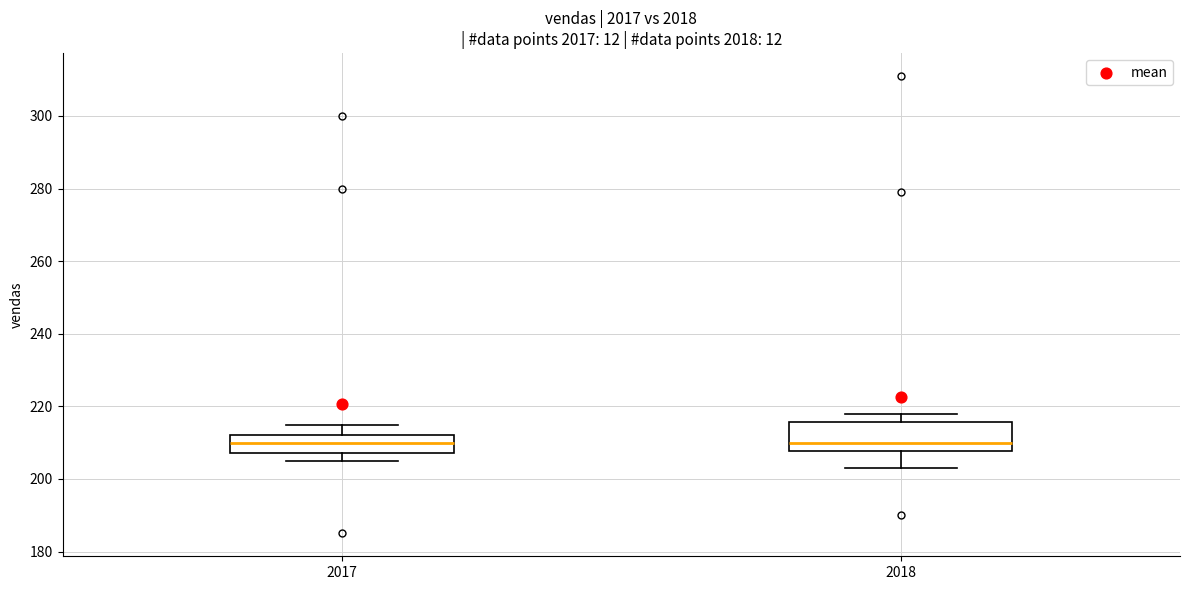

Reading left to right, transcribe this box plot: for each box, give where its median line is, the range the box spans, and where its two whiskers end, as read against the y-axis. The values are not printed on the chart, so give them approximately, as read against the axis.

2017: median 210, box 208 to 212, whiskers 206 to 216
2018: median 210, box 208 to 216, whiskers 204 to 218